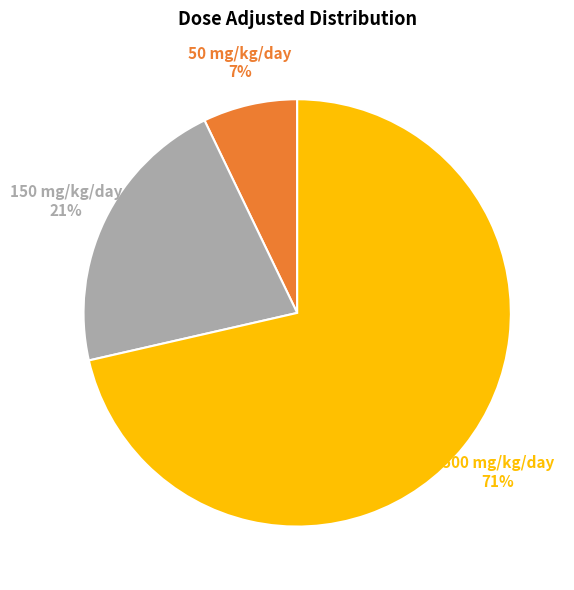

To the nearest percent, what is the average slice percentage?

33%